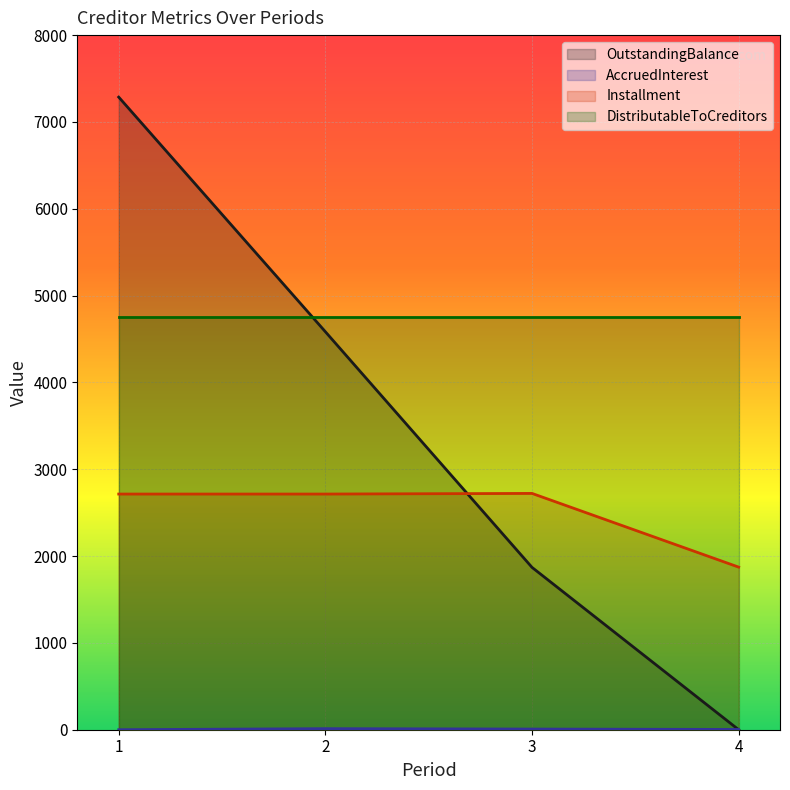

Between which two adjacent categories do Installment and OutstandingBalance first intersect?

2 and 3